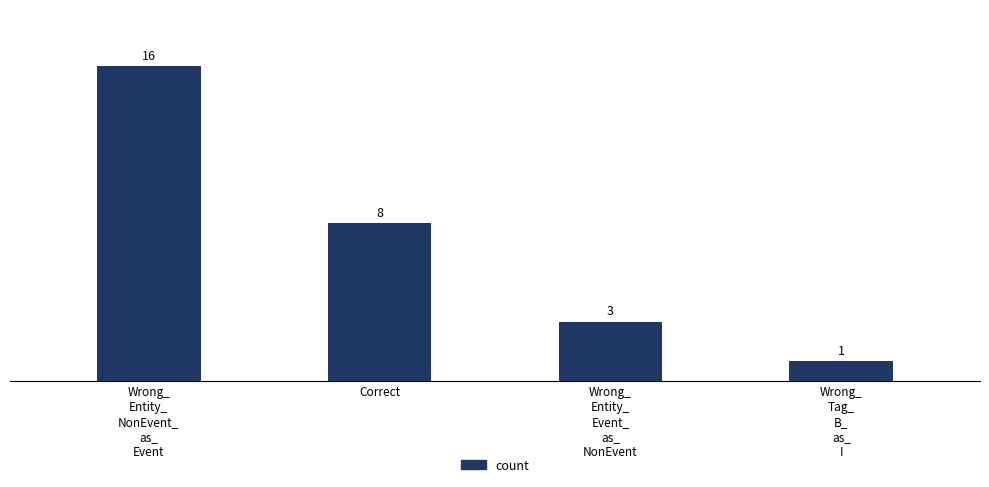

Which has a higher value, Wrong_
Entity_
NonEvent_
as_
Event or Wrong_
Entity_
Event_
as_
NonEvent?

Wrong_
Entity_
NonEvent_
as_
Event